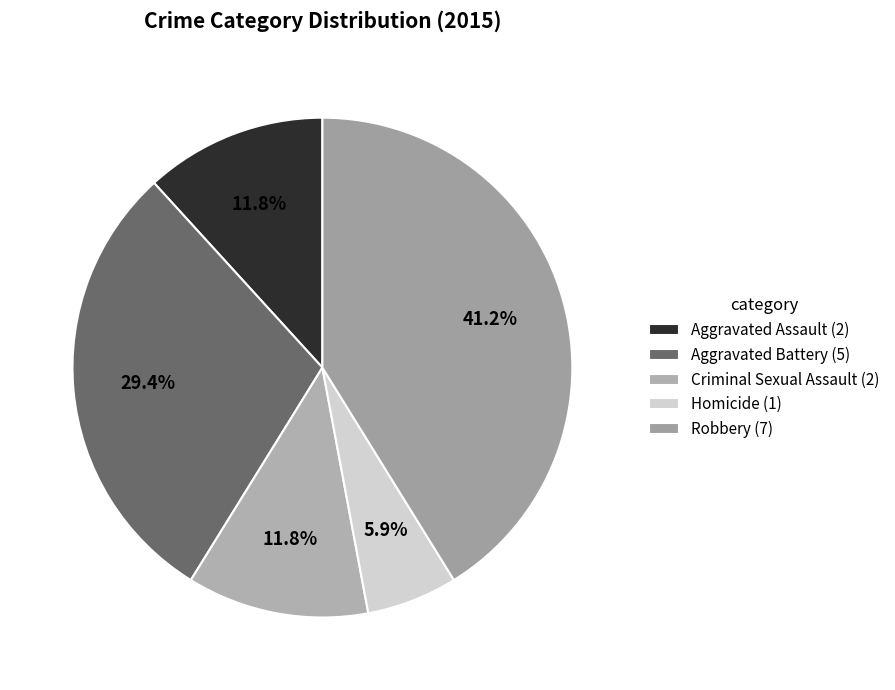

Do Aggravated Assault and Criminal Sexual Assault together represent more than half of the pie?

No